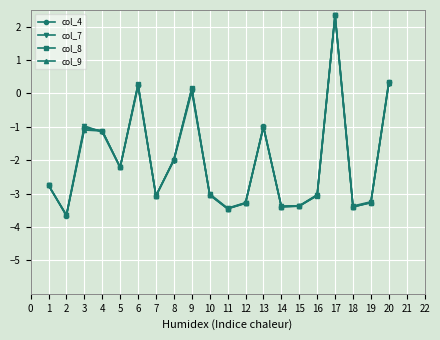

What is the sum of the col_7 values at 12 and 19?

-6.5